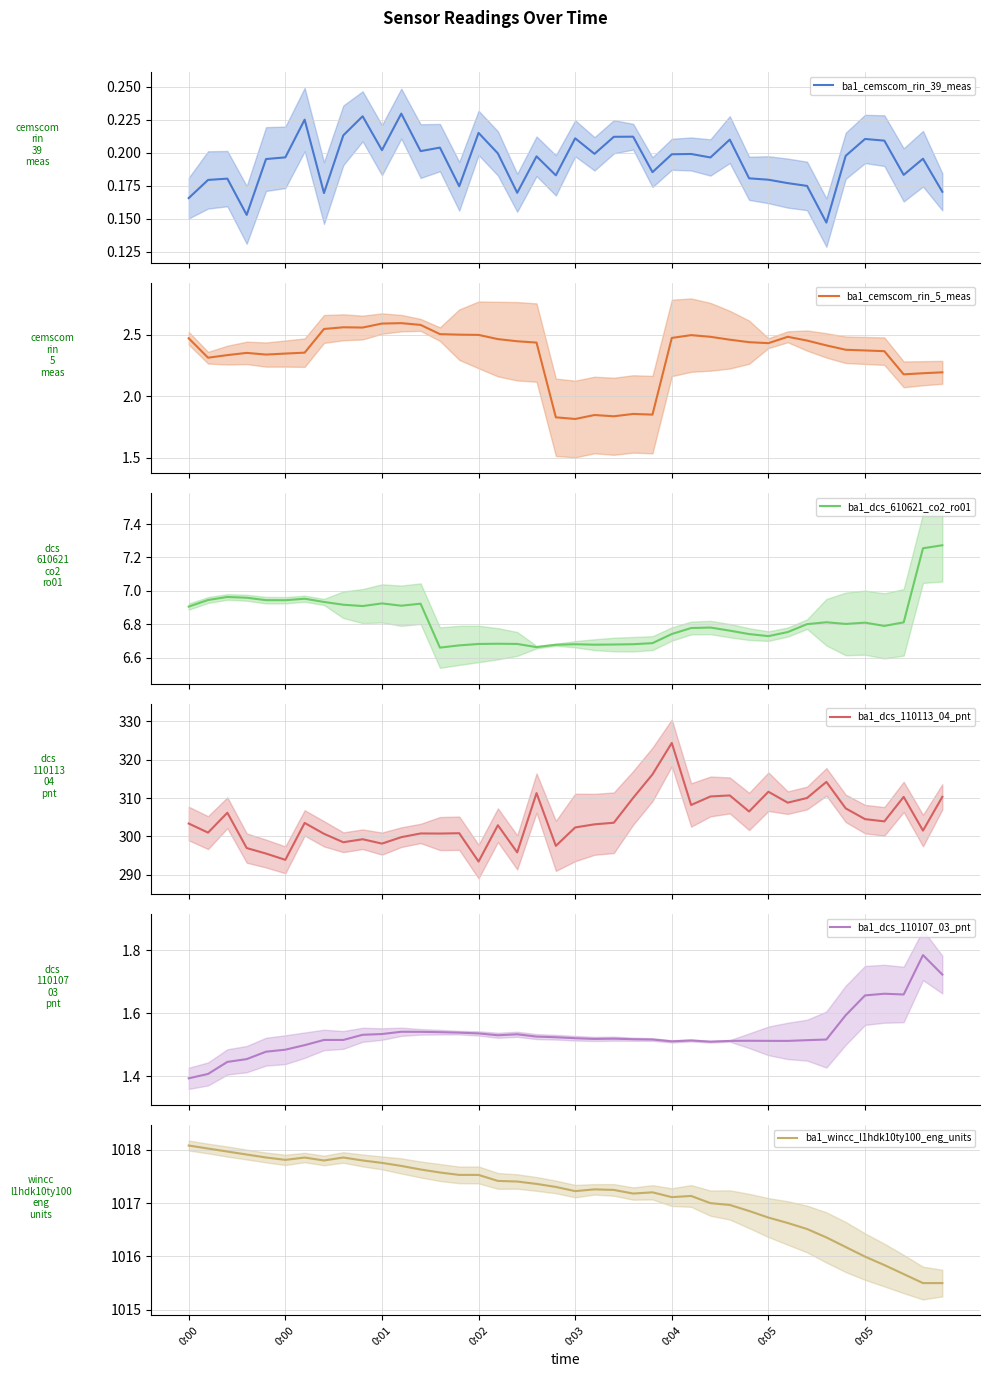

What is the label of the 1st point from the left?

0:00